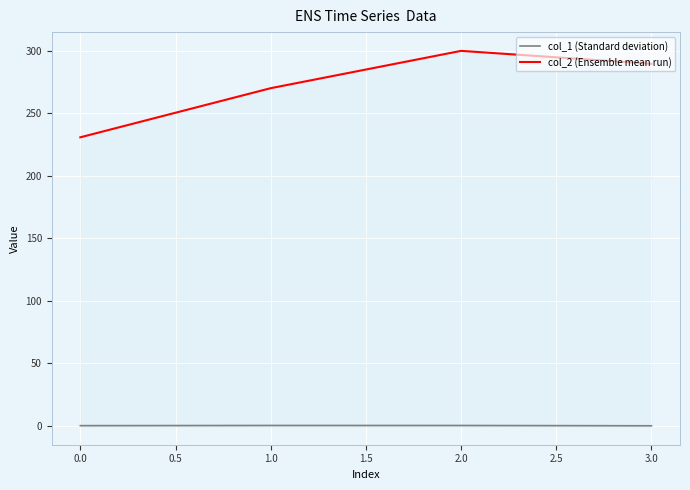

Which category has the lowest value in the col_2 (Ensemble mean run) series?

0.0